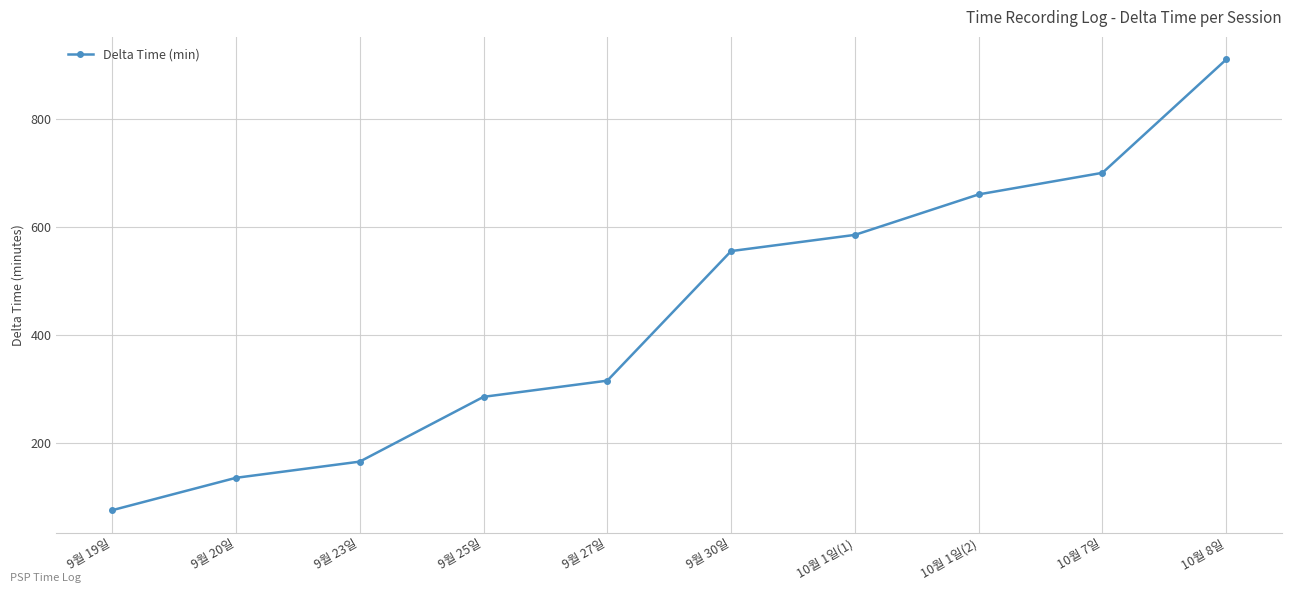

Is this an area chart (filled region under the line)?

No